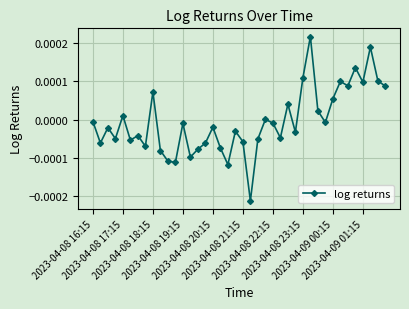

How many points are lower than both their immediate neighbors (excluding endpoints)?

13